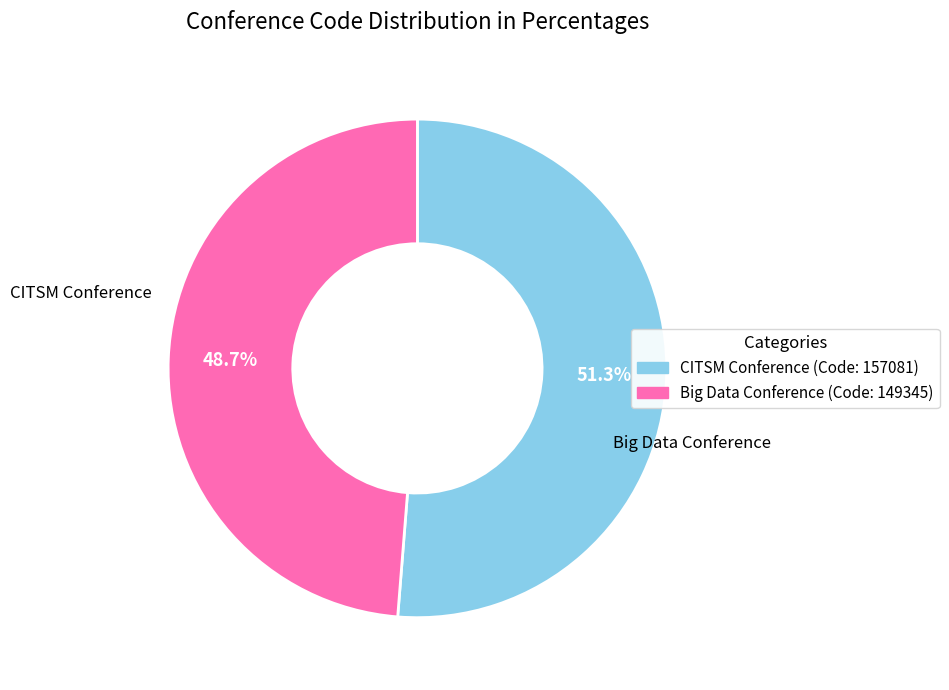

Is there any slice that represents more than half of the pie?

Yes